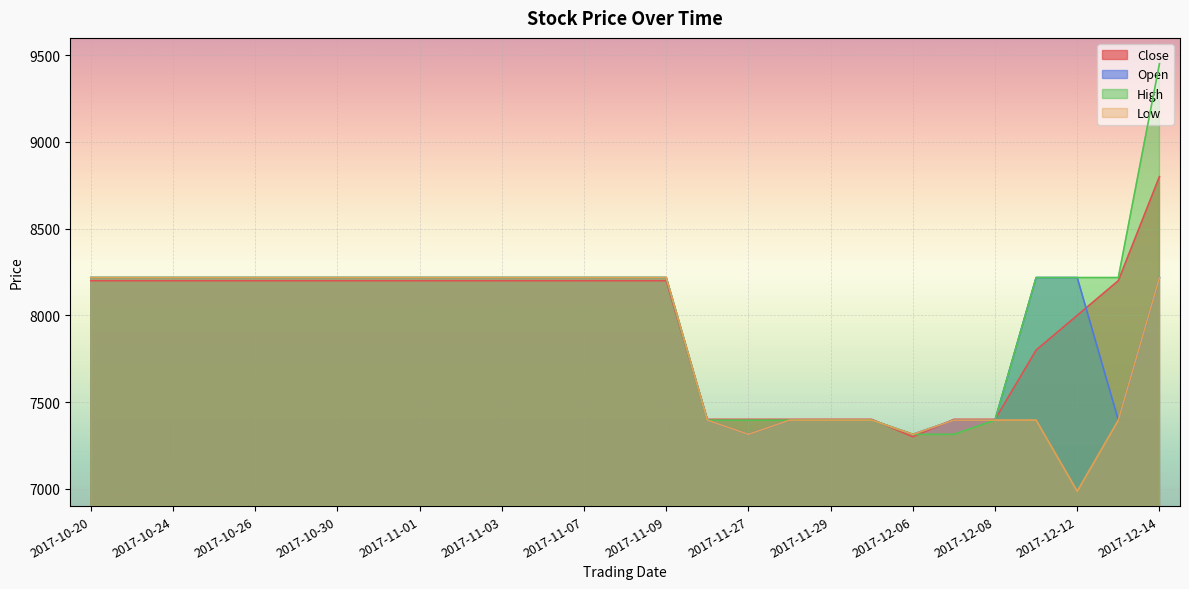

What is the label of the 12th point from the right?

2017-11-24